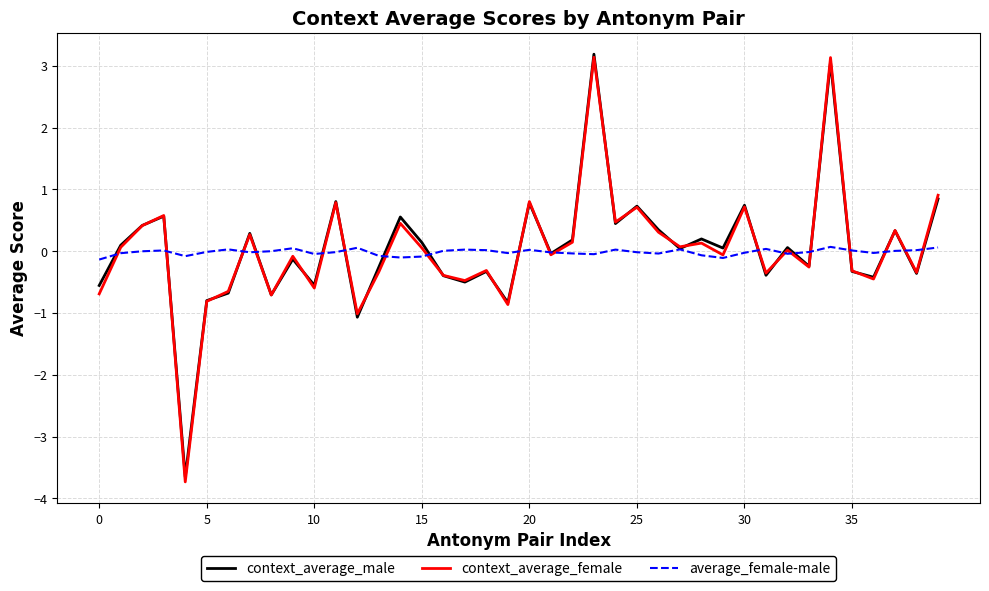

How many categories are shown in the chart?

40